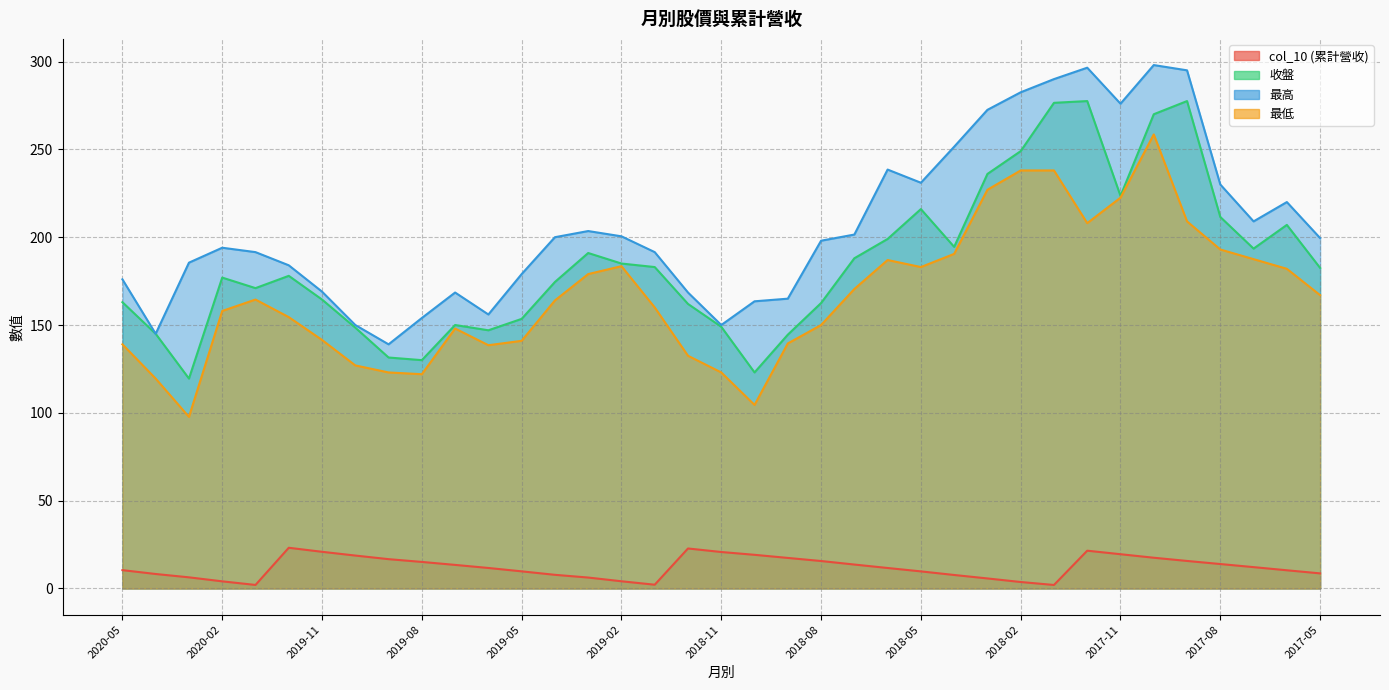

Between 2017-08 and 2019-01, which is larger?

2017-08